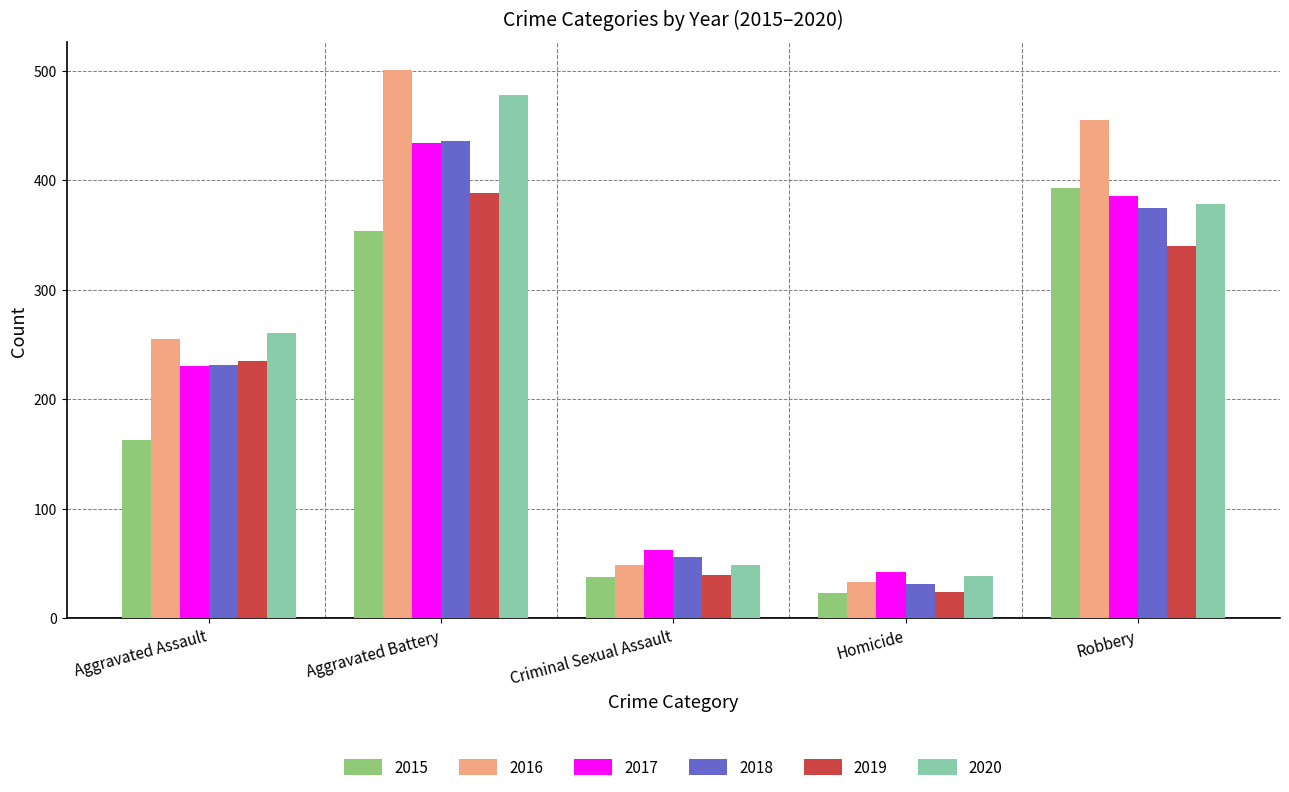

What is the label of the 4th bar from the left?

Homicide